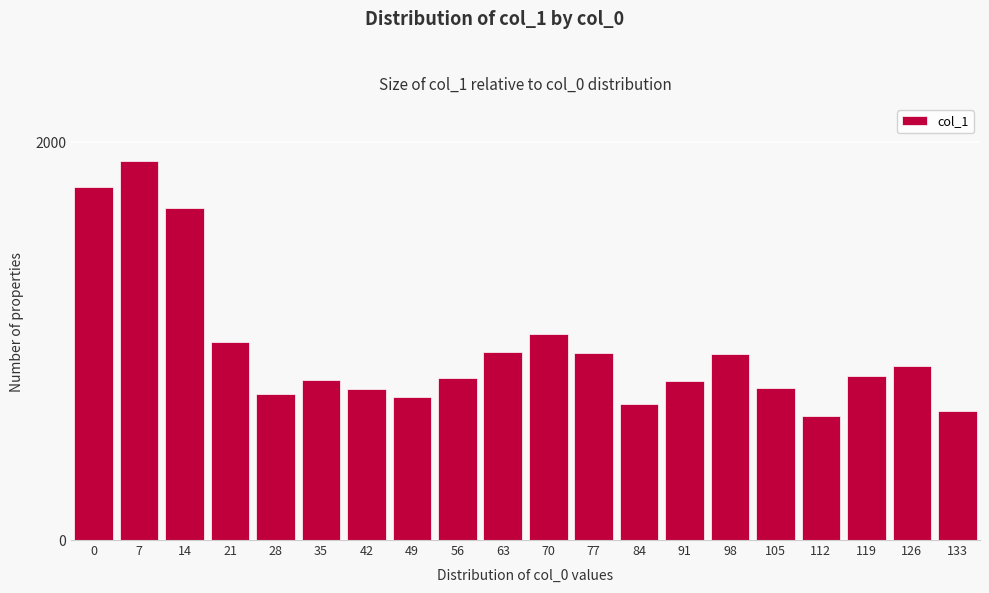

Approximately how many times larger is the value at 49 compared to 84?

1.1